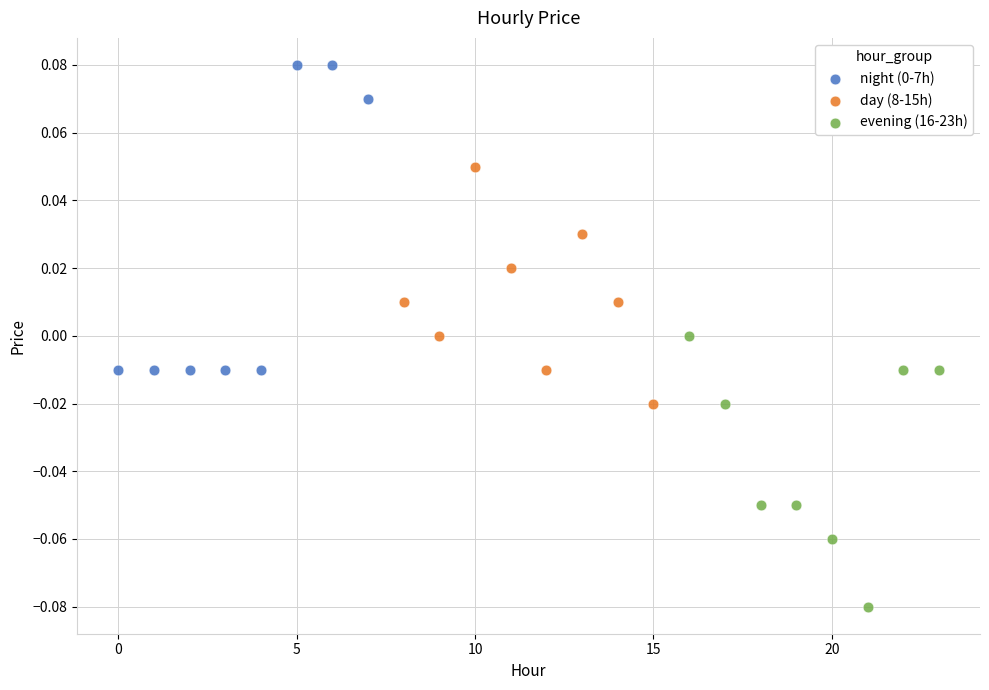

Which series reaches the minimum Y coordinate?

evening (16-23h)